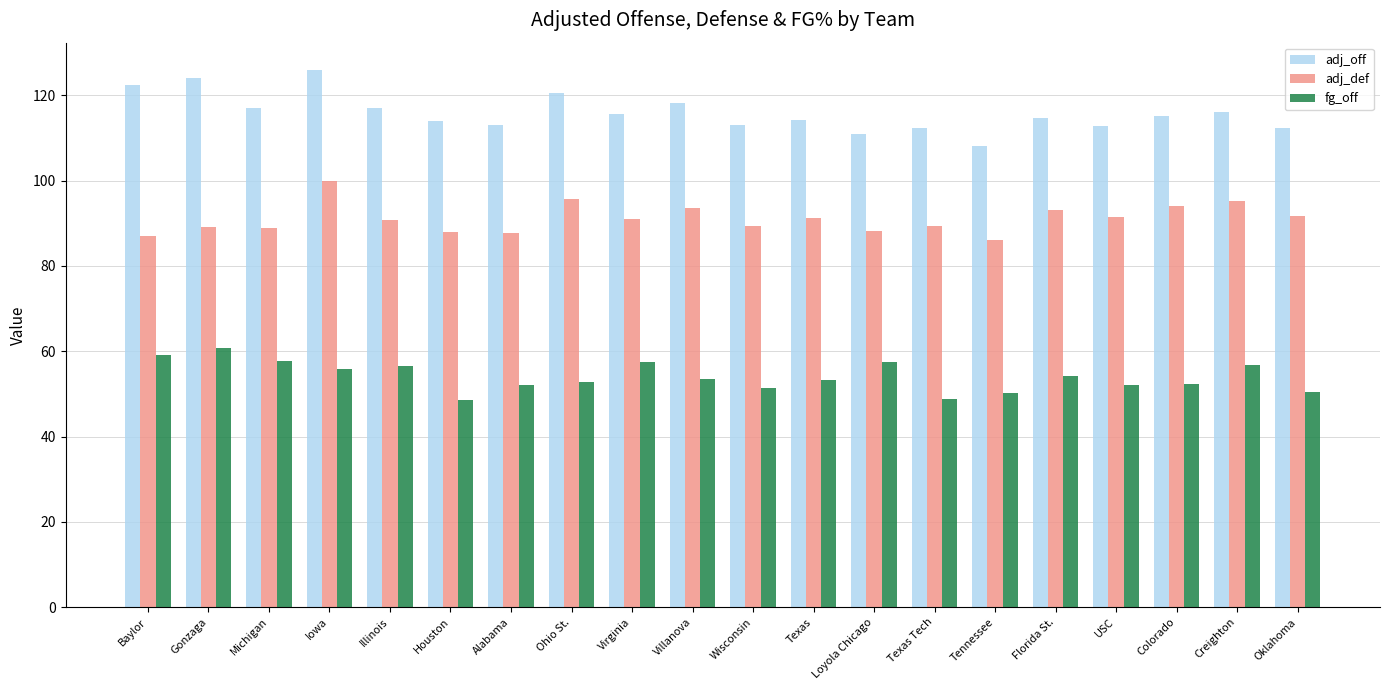

What is the label of the 10th bar from the right?

Wisconsin